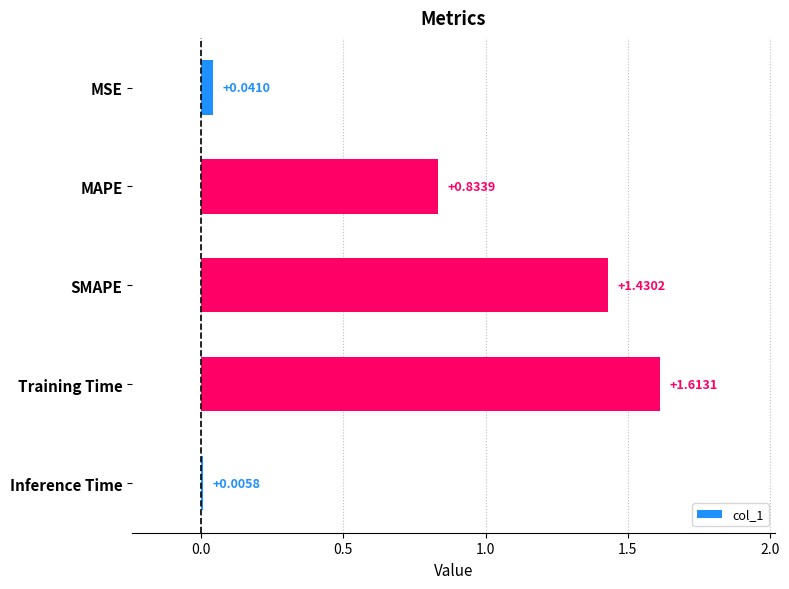

Between MSE and Inference Time, which is larger?

MSE